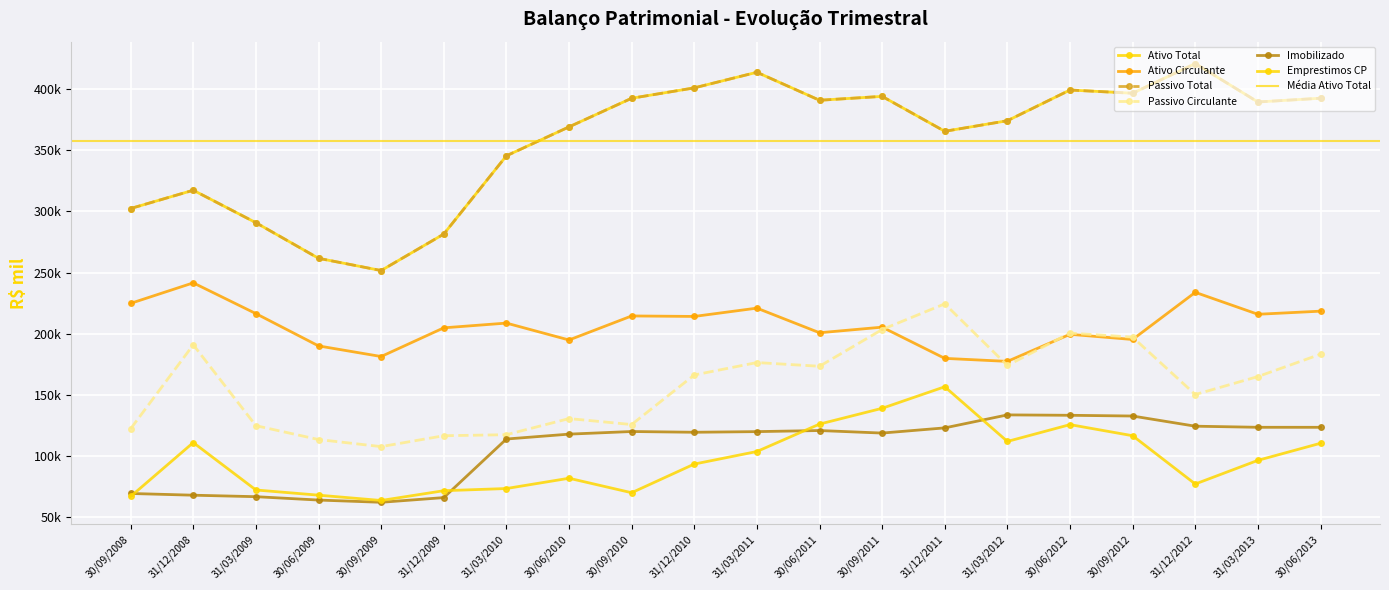

At which category does the chart reach its minimum across all series?

30/09/2009